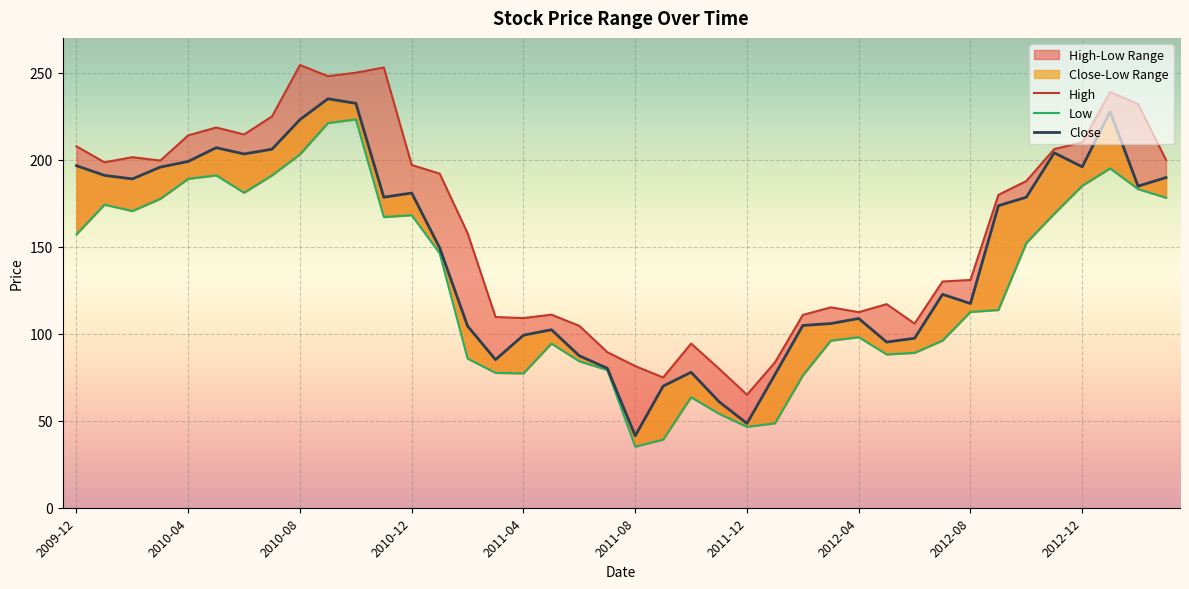

Is it true that Low equals 298.4 at 2010-08?

False